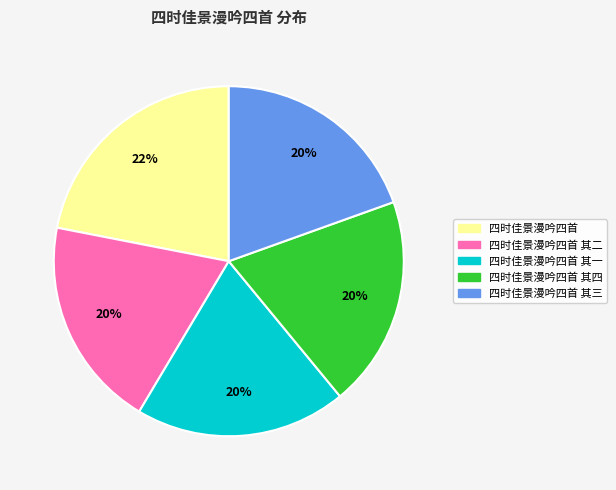

Is there any slice that represents more than half of the pie?

No